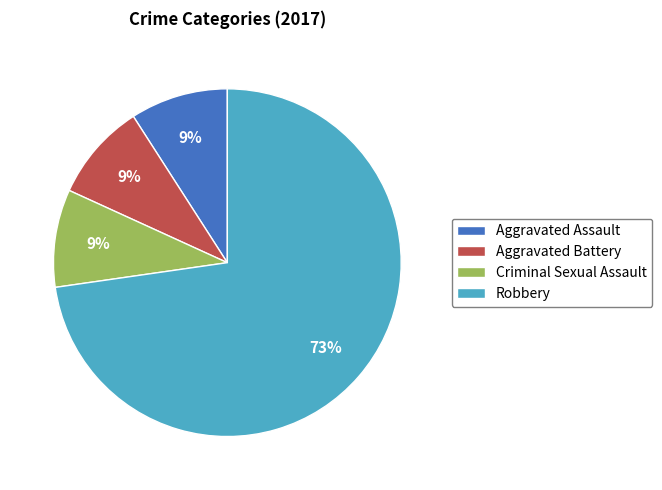

Do Aggravated Battery and Robbery together represent more than half of the pie?

Yes